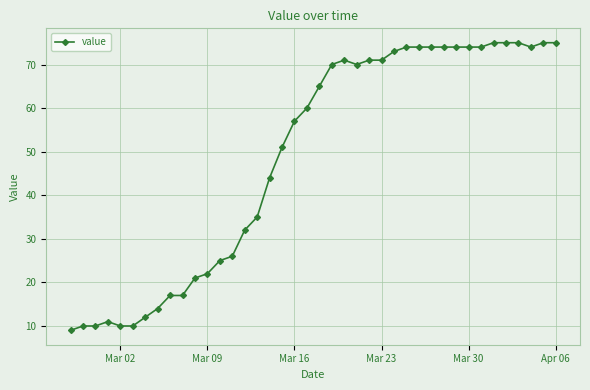

What is the minimum value shown in the chart?

9